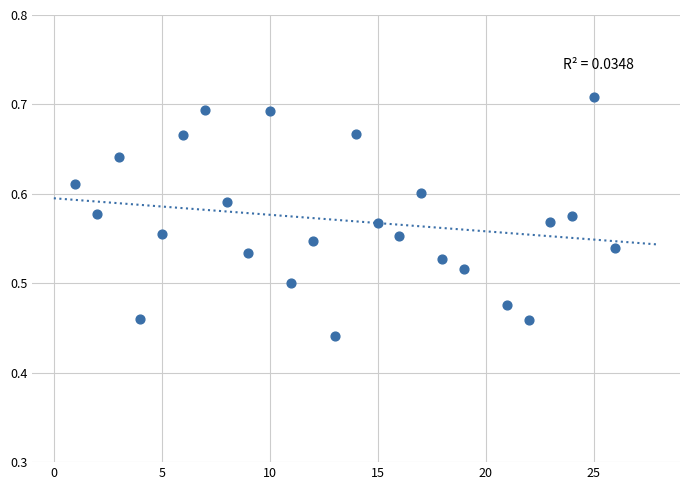

What is the range of Y values (max minus min)?

0.3